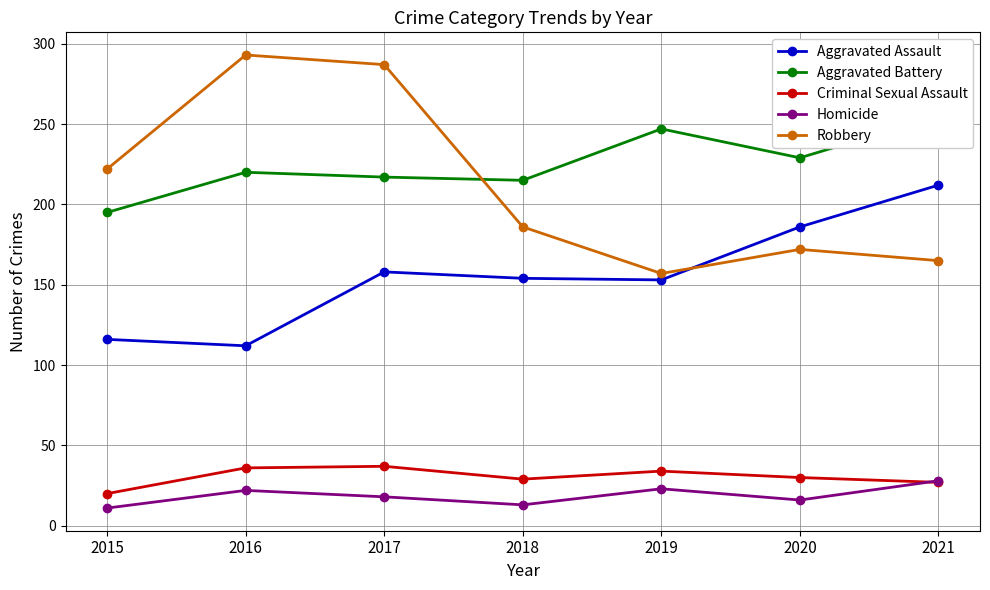

True or false: Robbery has more than 2 points higher than both neighbors.

False